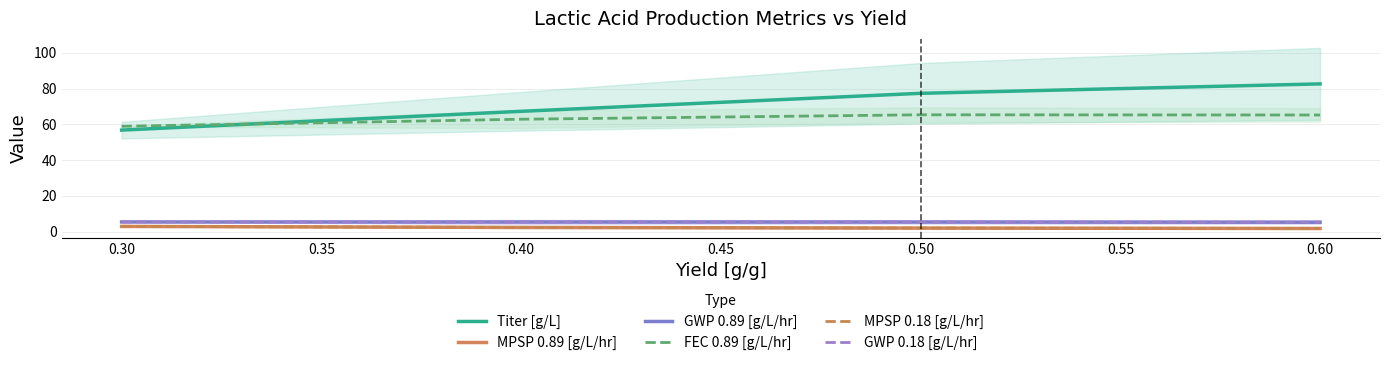

True or false: MPSP 0.89 [g/L/hr] and GWP 0.89 [g/L/hr] intersect in this chart.

False